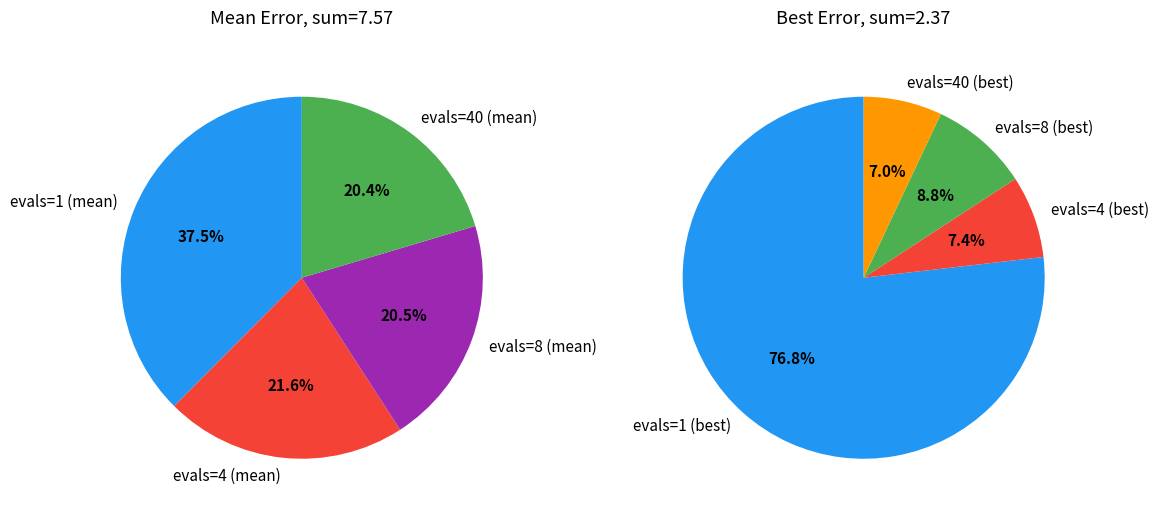

What percentage is the evals=40 slice, to the nearest percent?

20%